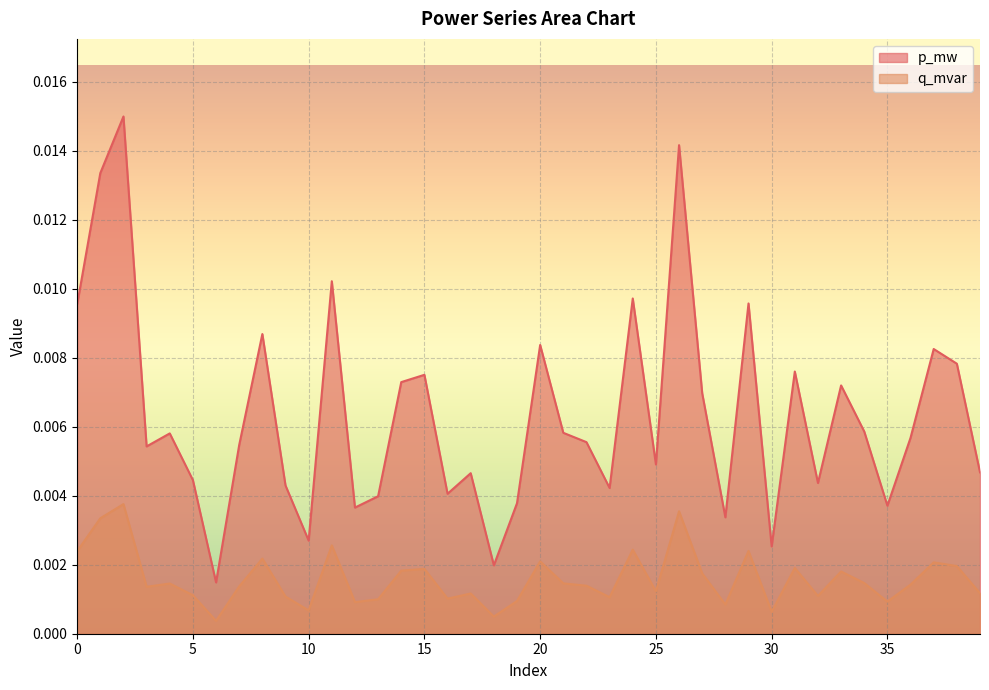

Does the chart display data point markers on the line(s)?

No